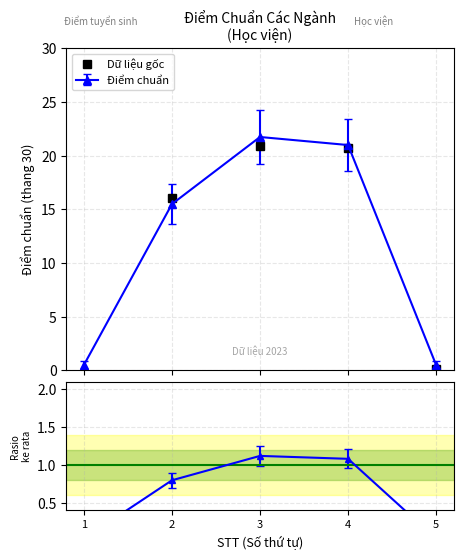

How many interior local peaks (higher than both neighbors) does the data have?

1